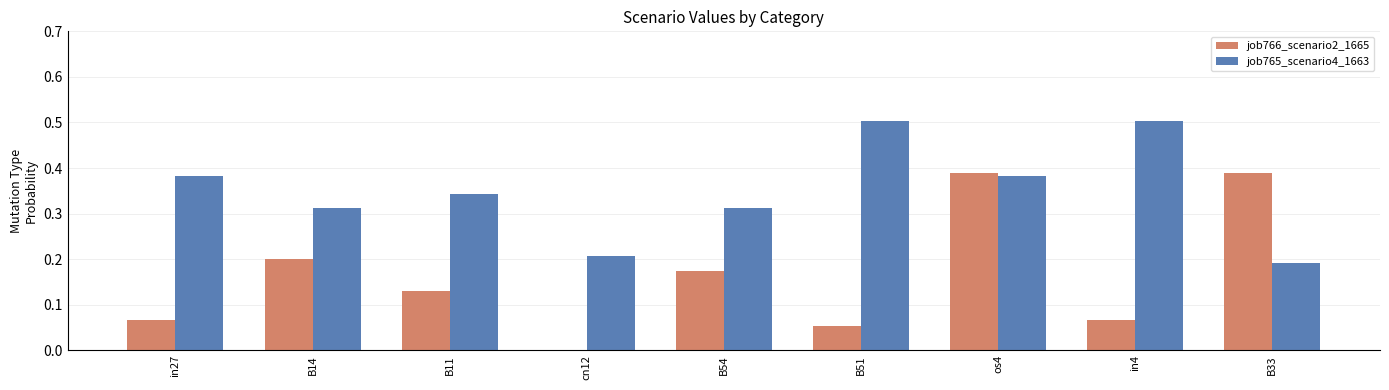

The job766_scenario2_1665 series shows 0.0 at B54. True or false?

False